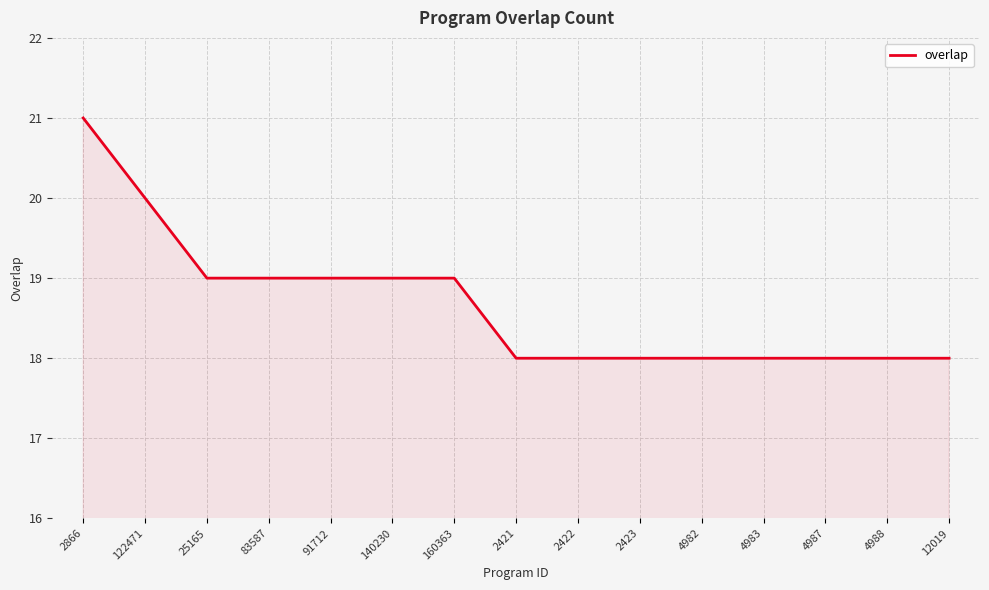

What is the change in value from 91712 to 4983?

-1